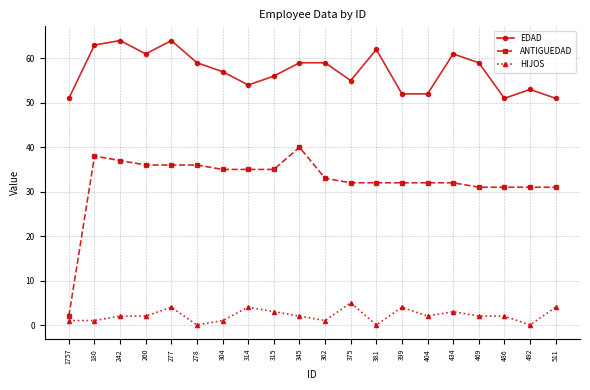

True or false: EDAD and HIJOS intersect in this chart.

False